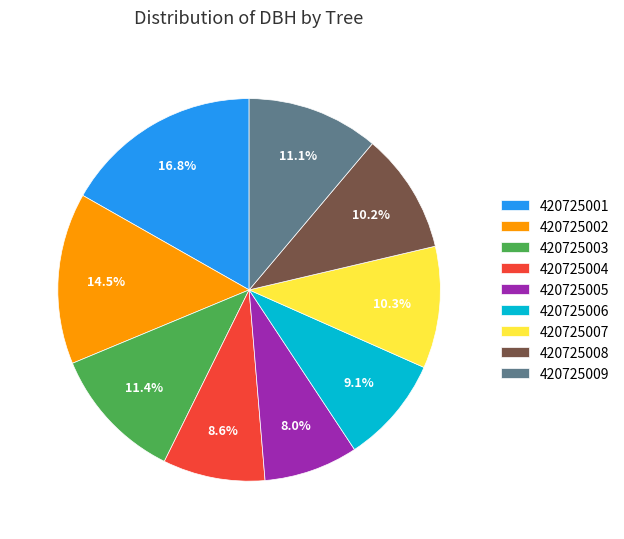

Which slice is the largest?

420725001